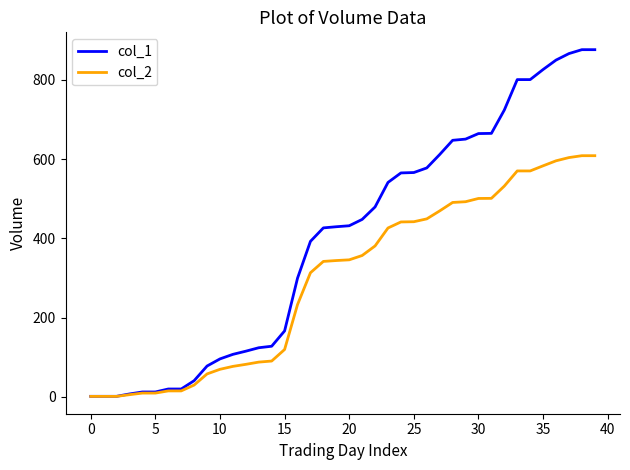

Which series has the largest range (max minus min)?

col_1